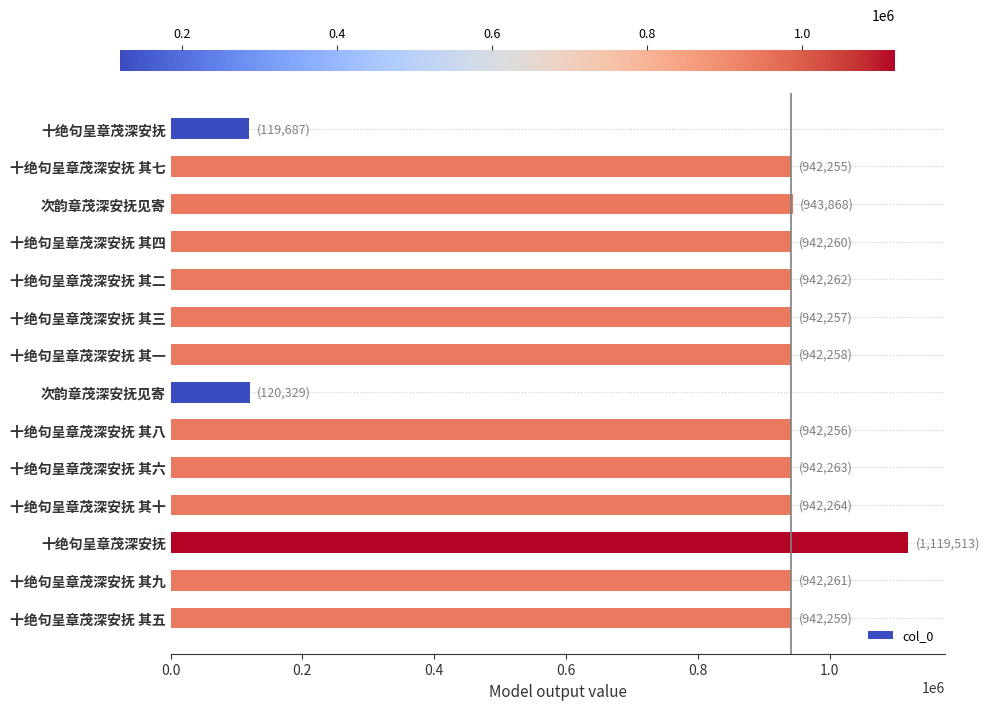

What is the minimum value shown in the chart?

119687